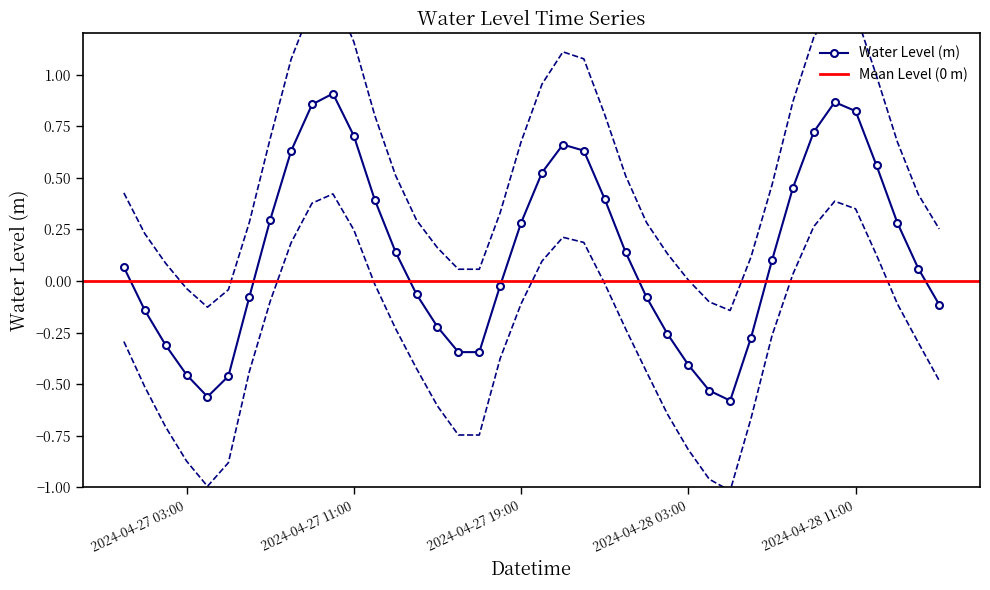

Which category has the highest value across all series?

2024-04-27 10:00:00